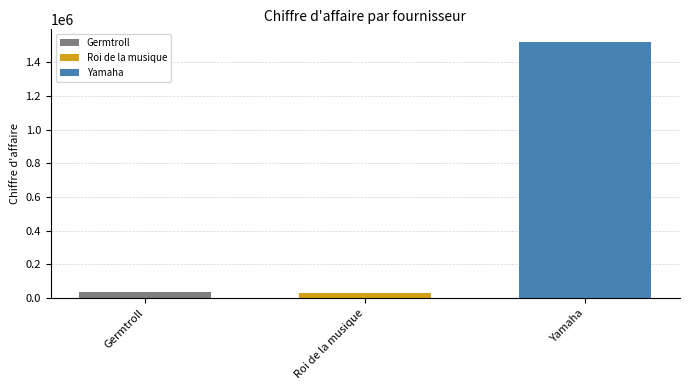

The value of Yamaha at Roi de la musique is 1518550. True or false?

True